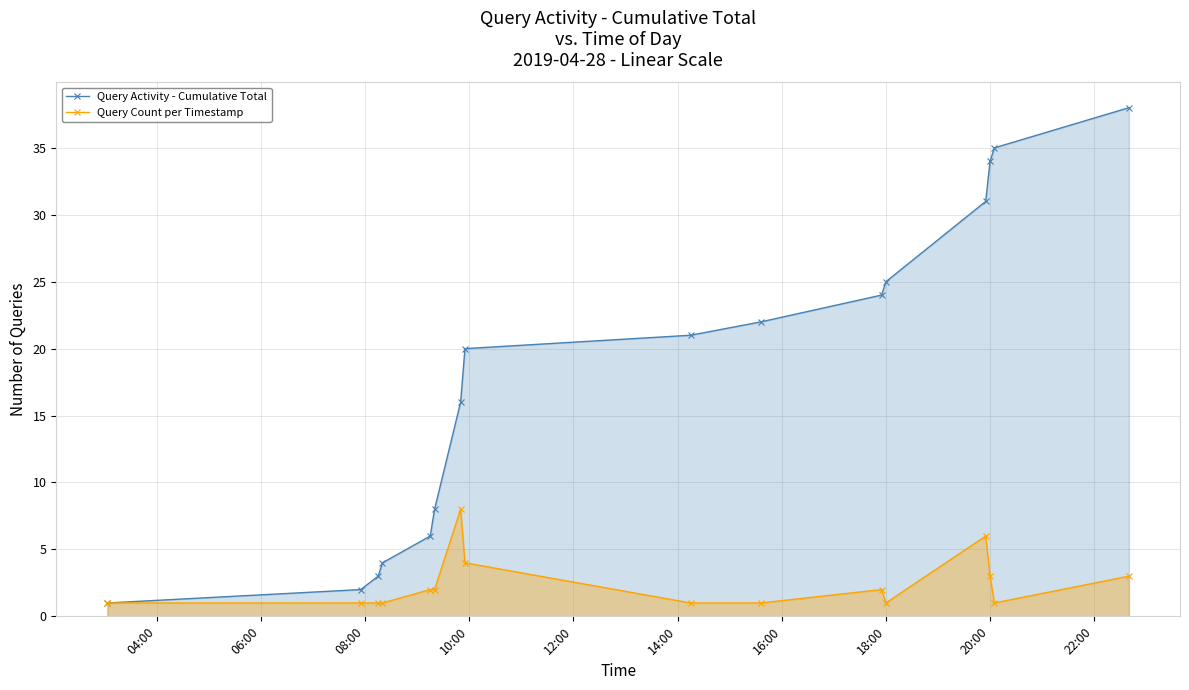

Which series has the largest total across all categories?

Query Activity - Cumulative Total